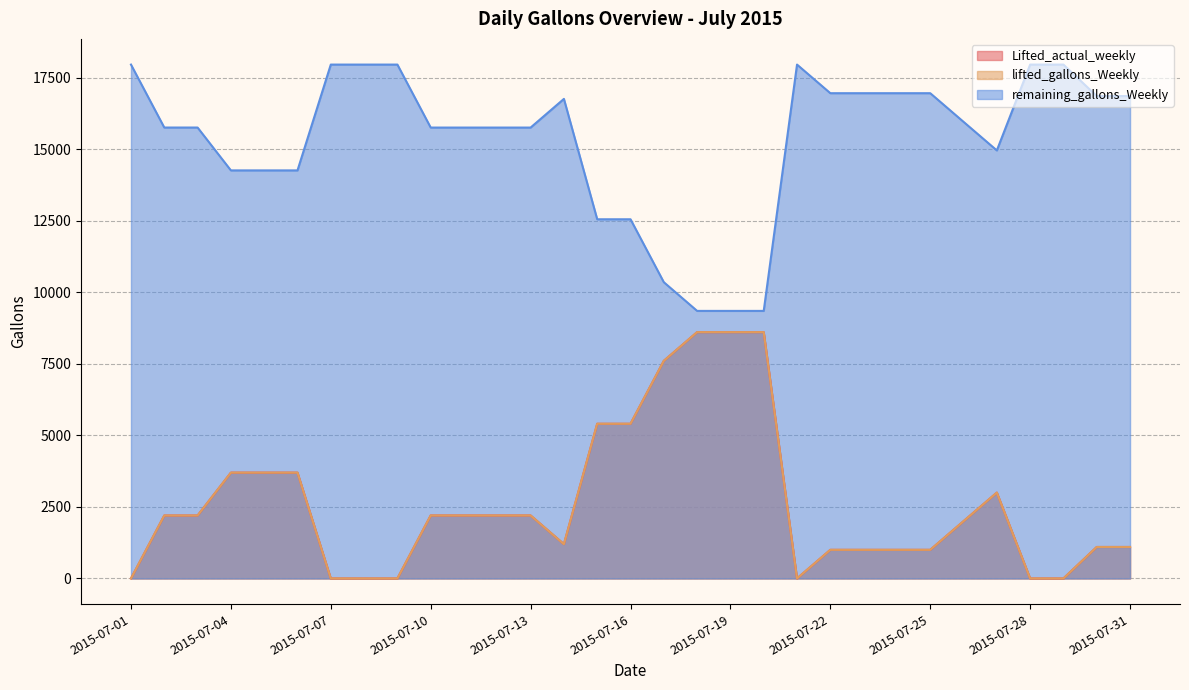

Reading left to right, what are all the values shown in this chart?

Lifted_actual_weekly: 2015-07-01=0	2015-07-02=2200	2015-07-03=2200	2015-07-04=3698	2015-07-05=3698	2015-07-06=3698	2015-07-07=0	2015-07-08=0	2015-07-09=0	2015-07-10=2201	2015-07-11=2201	2015-07-12=2201	2015-07-13=2201	2015-07-14=1199	2015-07-15=5406	2015-07-16=5406	2015-07-17=7605	2015-07-18=8608	2015-07-19=8608	2015-07-20=8608	2015-07-21=0	2015-07-22=1000	2015-07-23=1000	2015-07-24=1000	2015-07-25=1000	2015-07-26=2001	2015-07-27=3000	2015-07-28=0	2015-07-29=0	2015-07-30=1100	2015-07-31=1100
lifted_gallons_Weekly: 2015-07-01=0	2015-07-02=2200	2015-07-03=2200	2015-07-04=3698	2015-07-05=3698	2015-07-06=3698	2015-07-07=0	2015-07-08=0	2015-07-09=0	2015-07-10=2201	2015-07-11=2201	2015-07-12=2201	2015-07-13=2201	2015-07-14=1199	2015-07-15=5406	2015-07-16=5406	2015-07-17=7605	2015-07-18=8608	2015-07-19=8608	2015-07-20=8608	2015-07-21=0	2015-07-22=1000	2015-07-23=1000	2015-07-24=1000	2015-07-25=1000	2015-07-26=2001	2015-07-27=3000	2015-07-28=0	2015-07-29=0	2015-07-30=1100	2015-07-31=1100
remaining_gallons_Weekly: 2015-07-01=17958	2015-07-02=15758	2015-07-03=15758	2015-07-04=14260	2015-07-05=14260	2015-07-06=14260	2015-07-07=17958	2015-07-08=17958	2015-07-09=17958	2015-07-10=15757	2015-07-11=15757	2015-07-12=15757	2015-07-13=15757	2015-07-14=16759	2015-07-15=12552	2015-07-16=12552	2015-07-17=10353	2015-07-18=9350	2015-07-19=9350	2015-07-20=9350	2015-07-21=17958	2015-07-22=16958	2015-07-23=16958	2015-07-24=16958	2015-07-25=16958	2015-07-26=15957	2015-07-27=14958	2015-07-28=17958	2015-07-29=17958	2015-07-30=16858	2015-07-31=16858